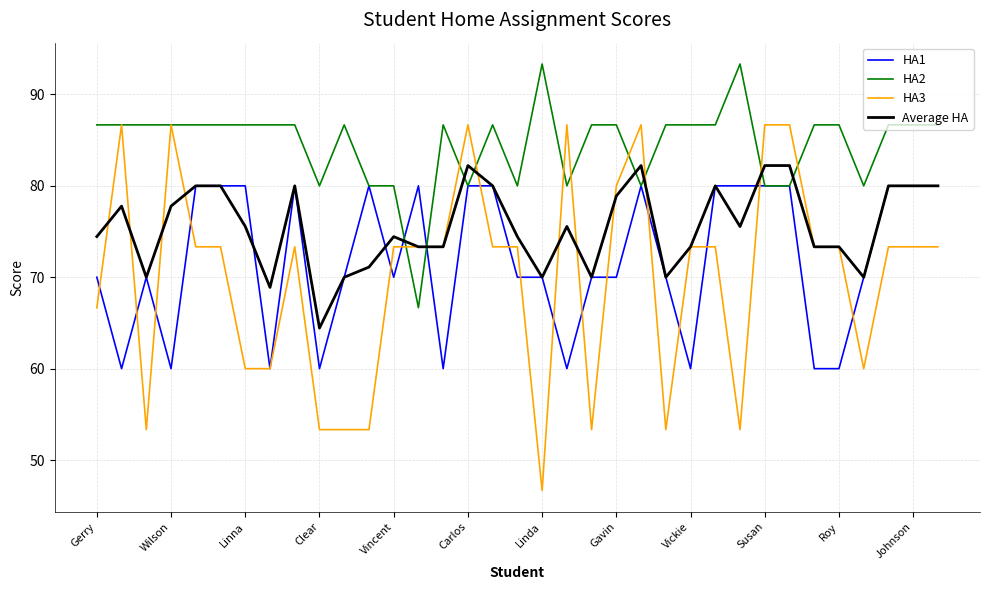

Rank the series by their maximum value, from highest to lowest.

HA2, HA3, Average HA, HA1